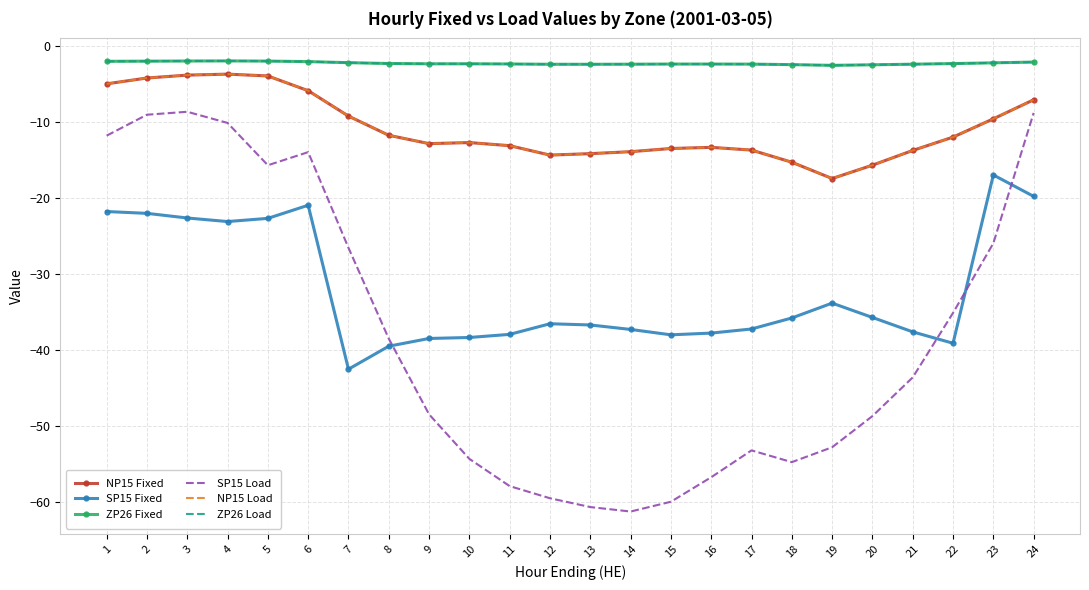

True or false: NP15 Fixed and SP15 Fixed cross at least once.

False